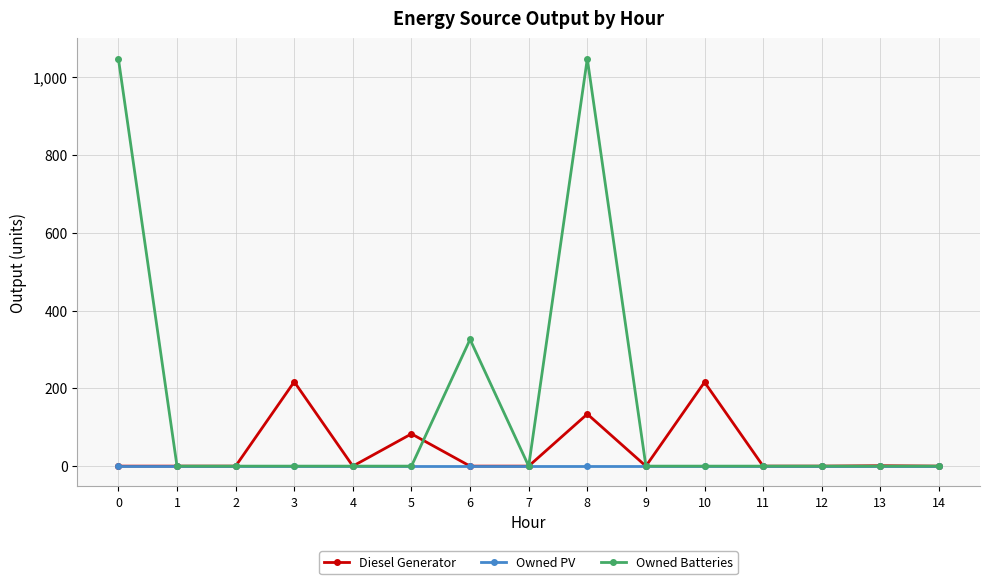

List the series in order of their overall mean, highest first.

Owned Batteries, Diesel Generator, Owned PV